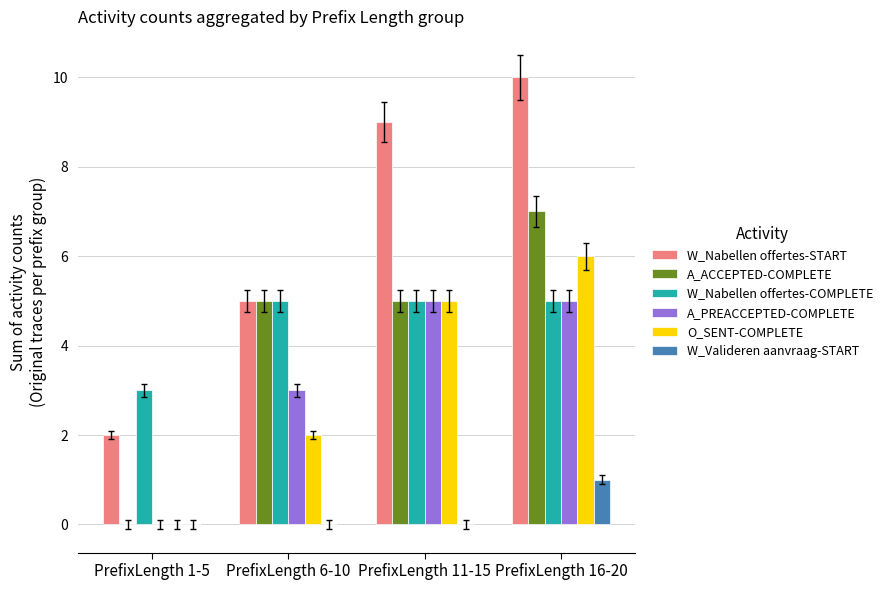

Reading right to left, what are all the values shown in this chart?

W_Nabellen offertes-START: 10	9	5	2
A_ACCEPTED-COMPLETE: 7	5	5	0
W_Nabellen offertes-COMPLETE: 5	5	5	3
A_PREACCEPTED-COMPLETE: 5	5	3	0
O_SENT-COMPLETE: 6	5	2	0
W_Valideren aanvraag-START: 1	0	0	0